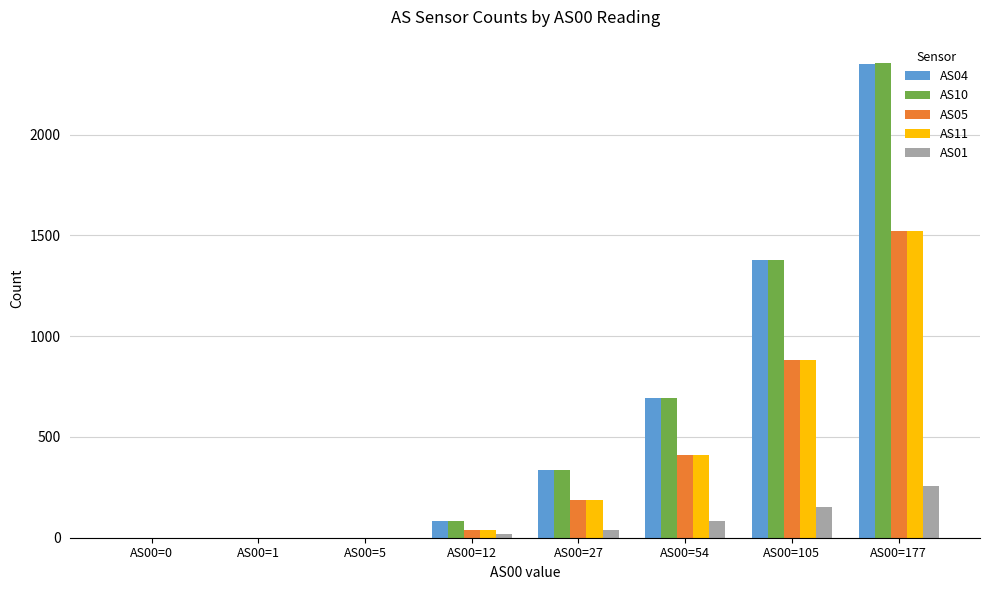

The AS05 series shows 1522 at AS00=177. True or false?

True